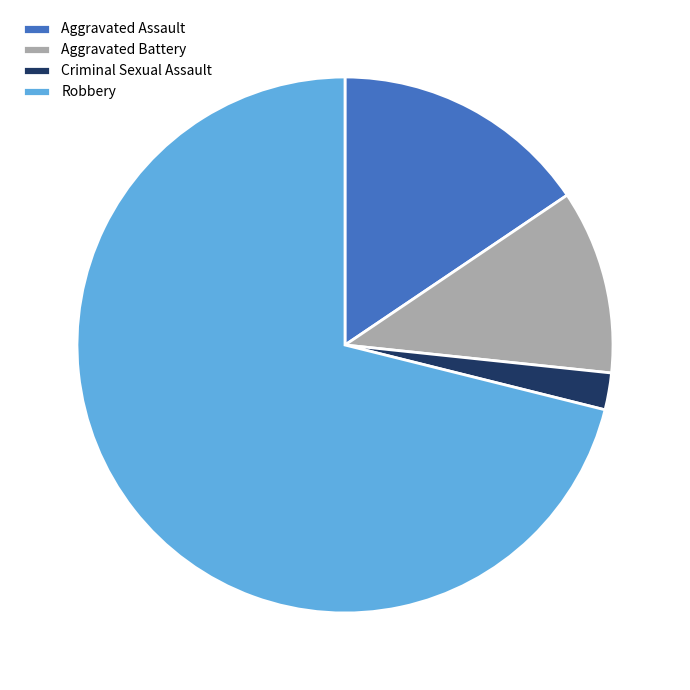

Which slice represents more than half of the pie?

Robbery